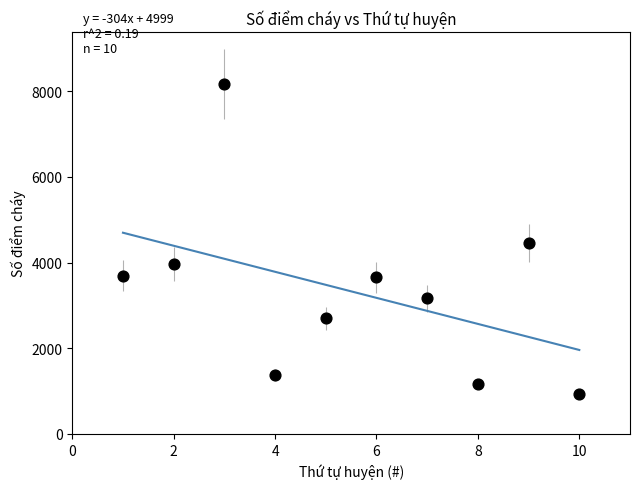

What is the average X value?

6